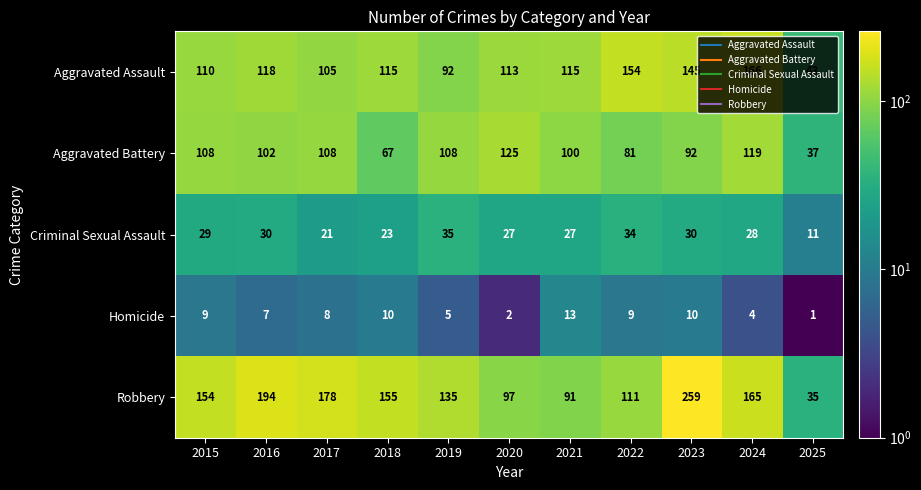

At which category is the sum across all series the highest?

2023